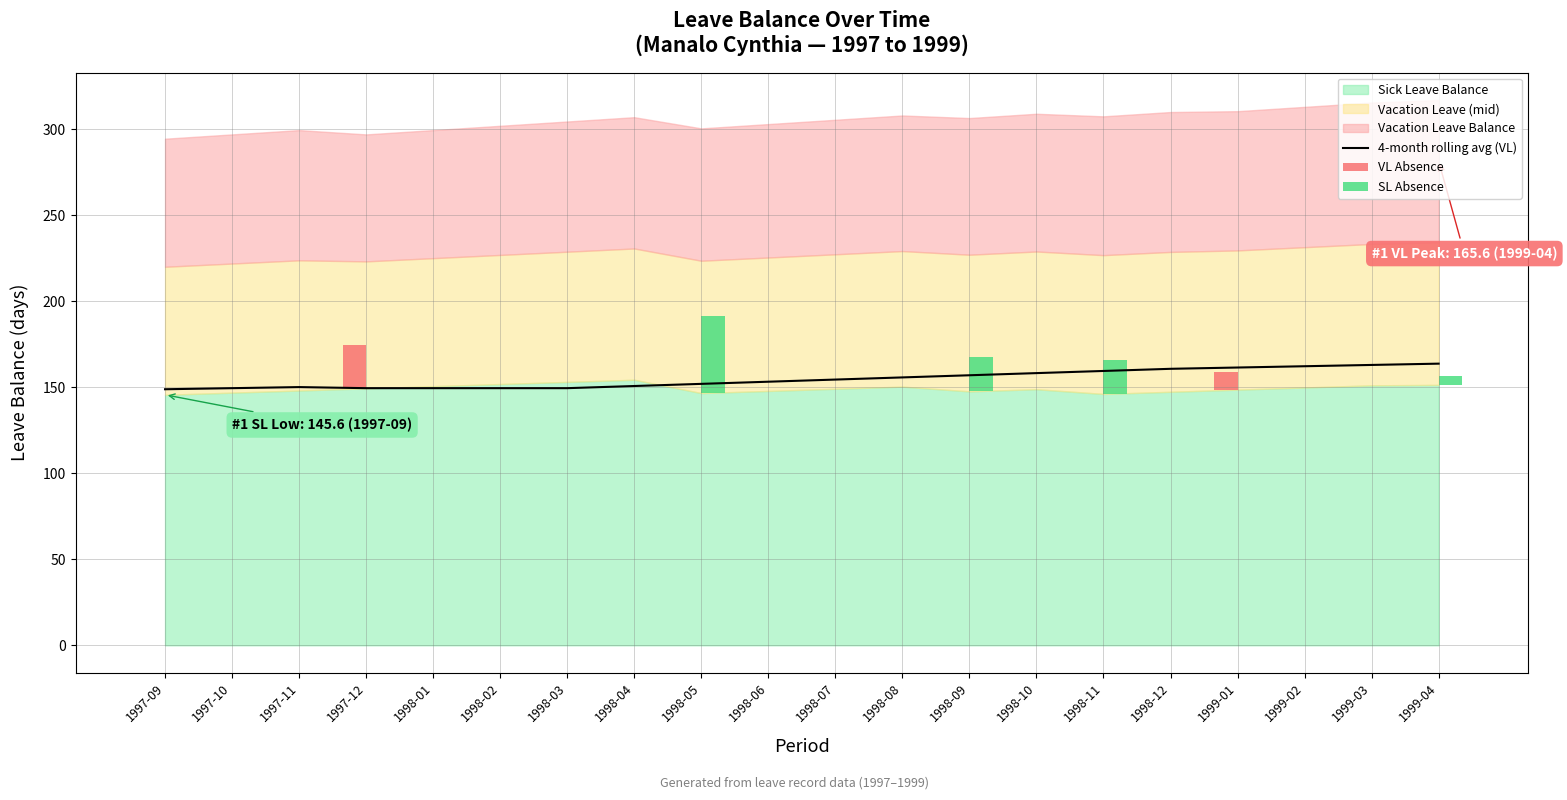

What position from the right is 1999-04?

1